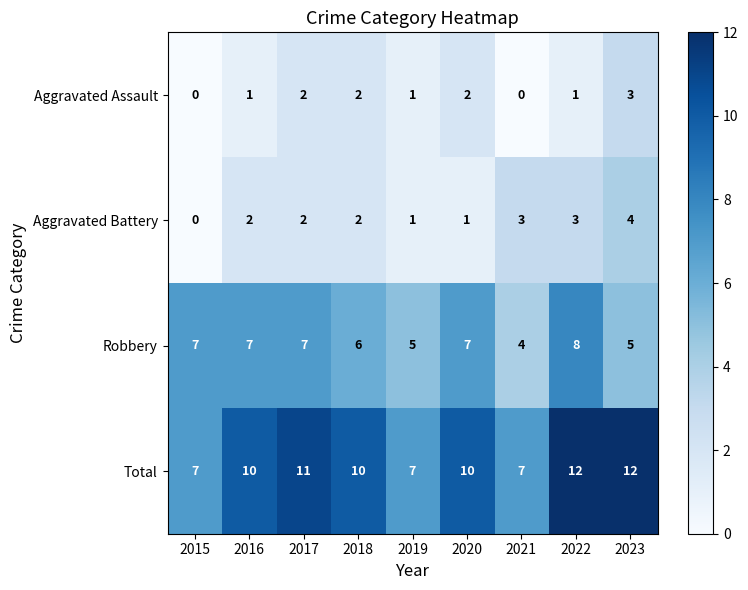

What is the maximum value for Total?

12